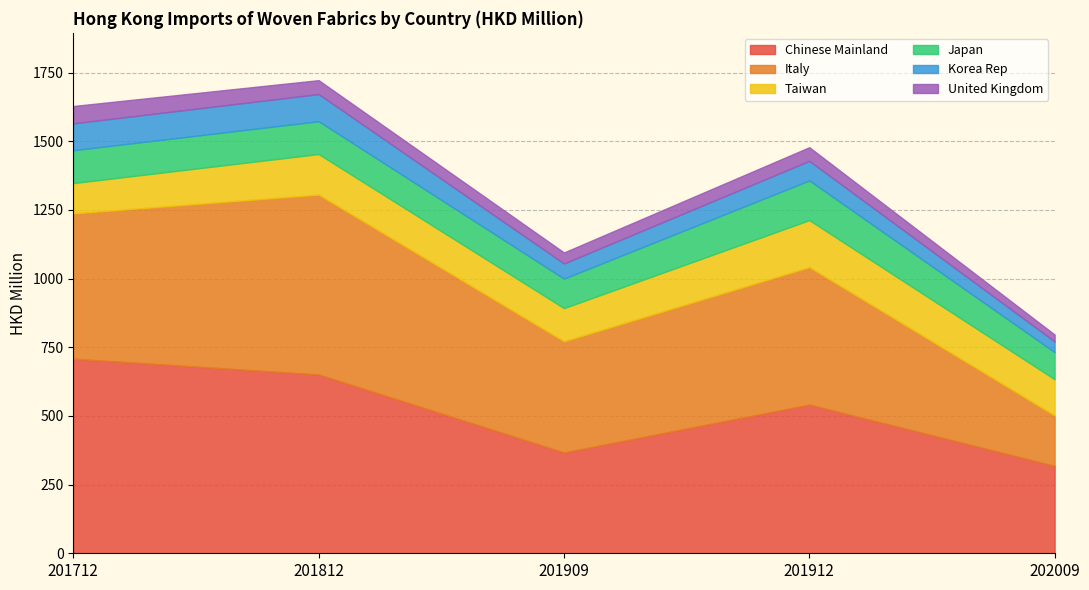

List the series in order of their peak value, highest first.

Chinese Mainland, Italy, Taiwan, Japan, Korea Rep, United Kingdom